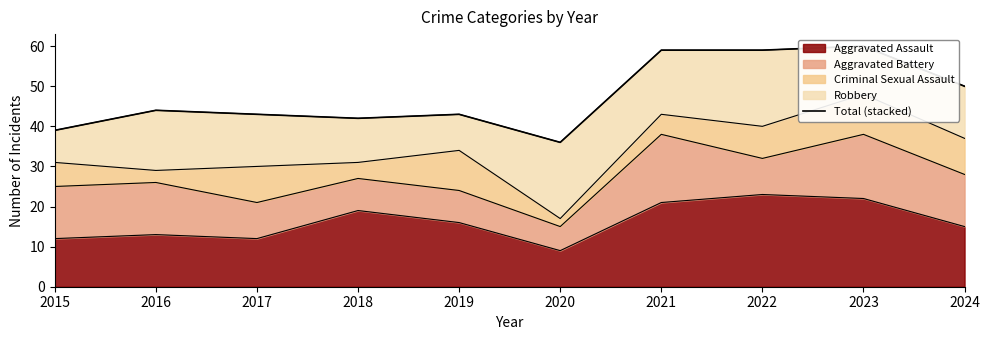

Is it true that the value at 2021 is 59?

True